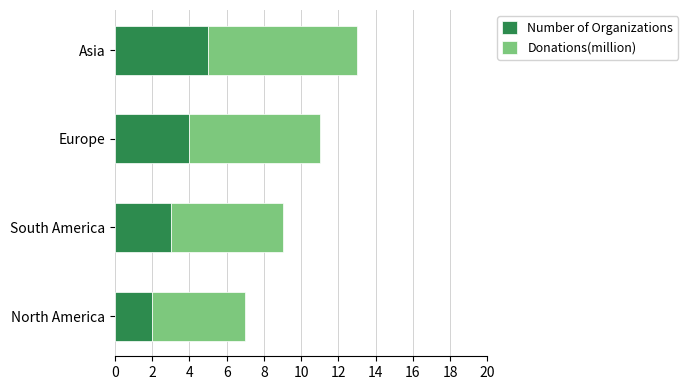

What is the total value across all series at North America?

7